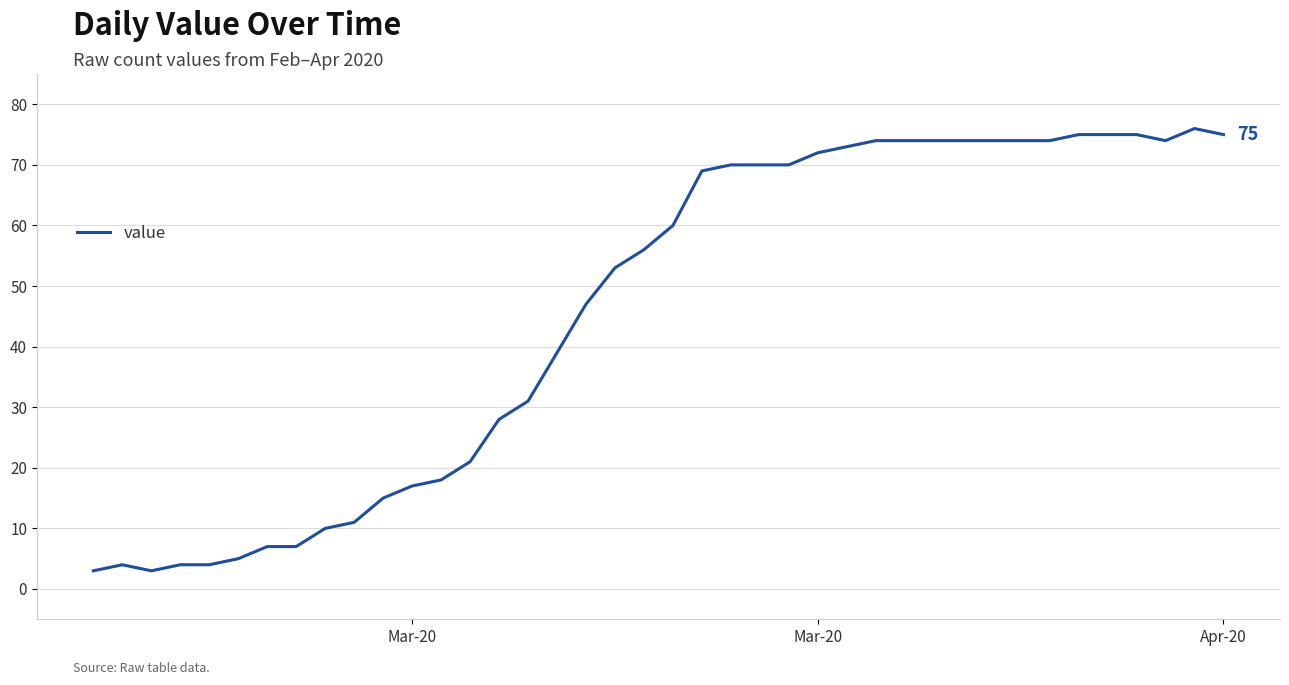

What is the smallest value displayed?

3